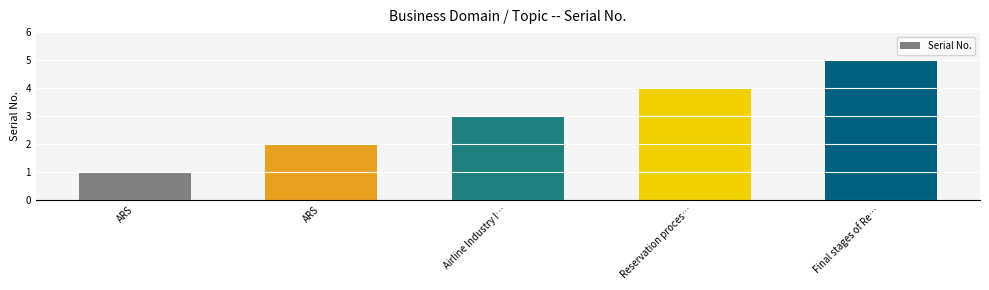

How many values are below 3?

2